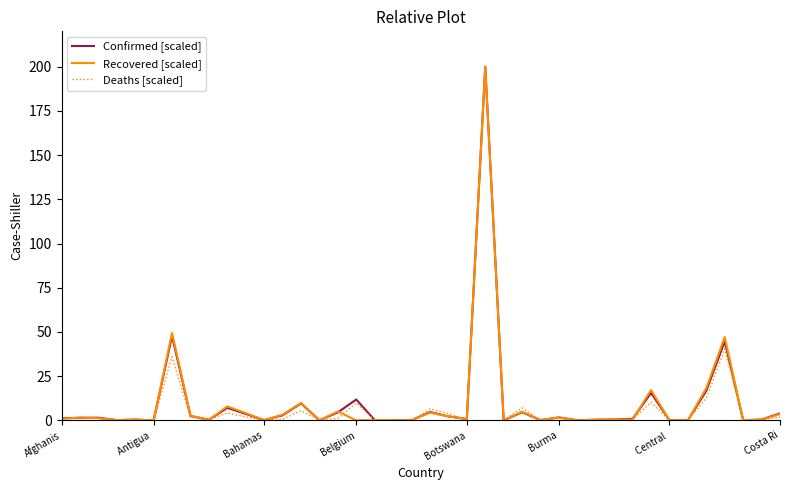

What is the maximum value shown in the chart?

200.0